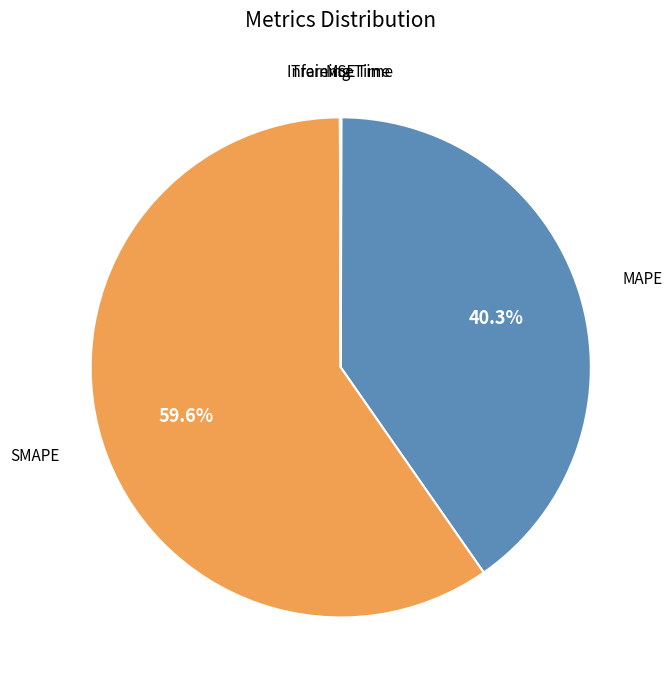

What is the largest slice in the pie chart?

SMAPE